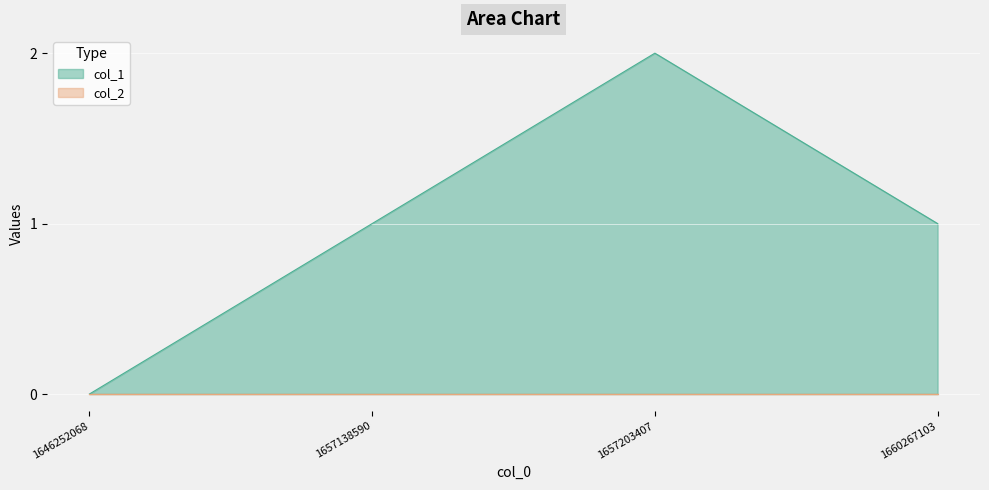

What value does the data have at 1660267103?

1